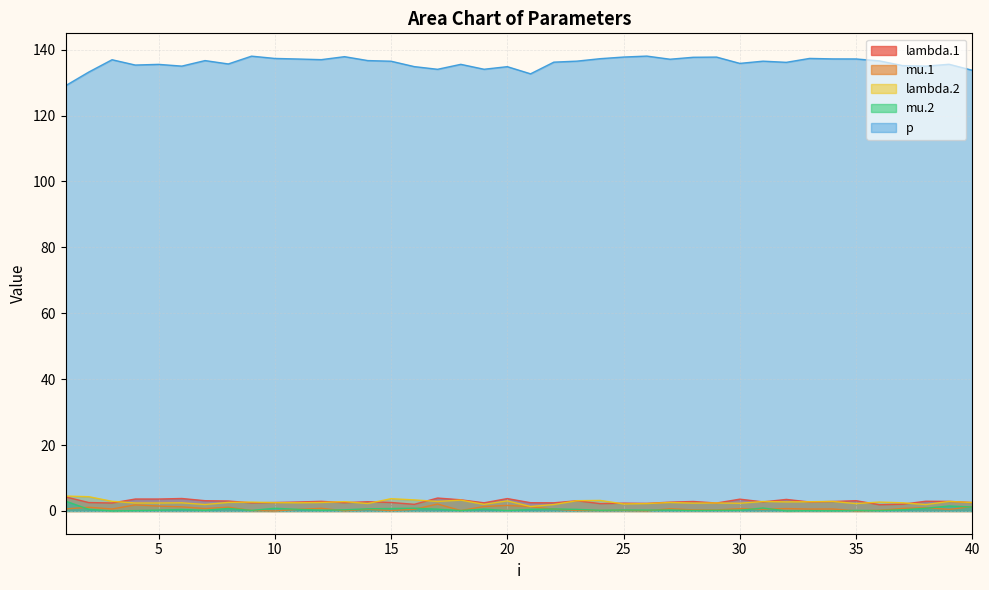

In lambda.1, how many points are higher than both neighbors (excluding endpoints)?

13